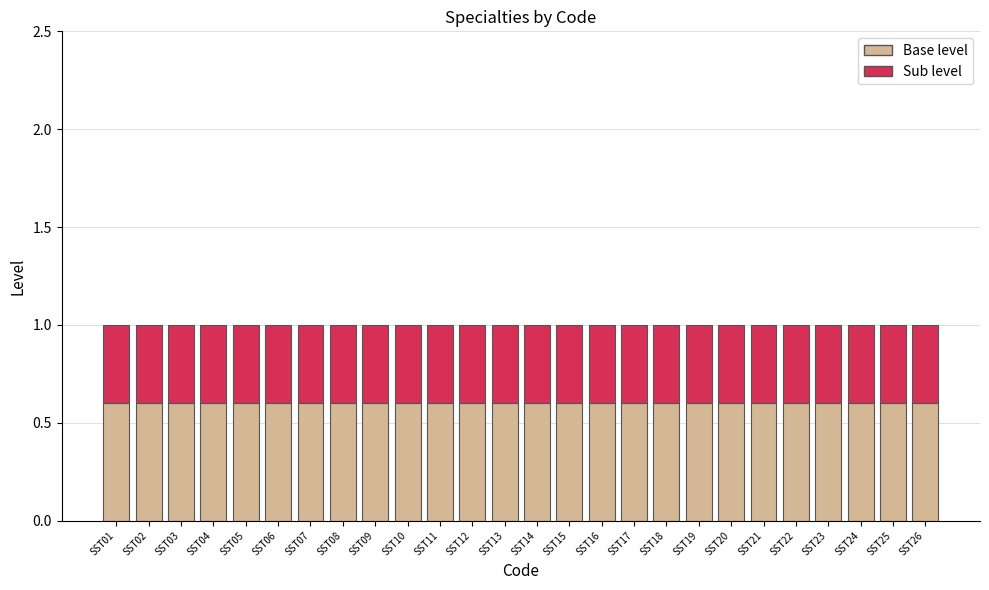

What is the minimum value for Base level?

0.6